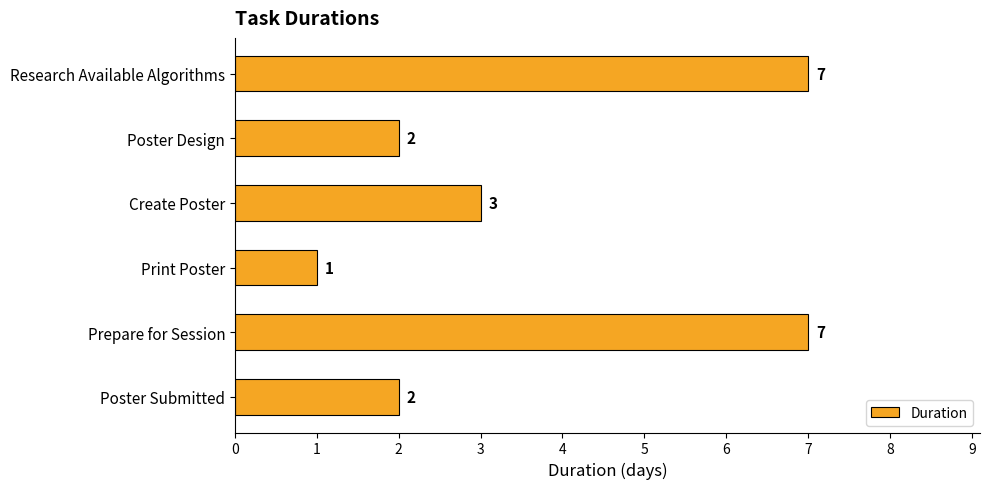

What is the difference between the maximum and minimum values?

6